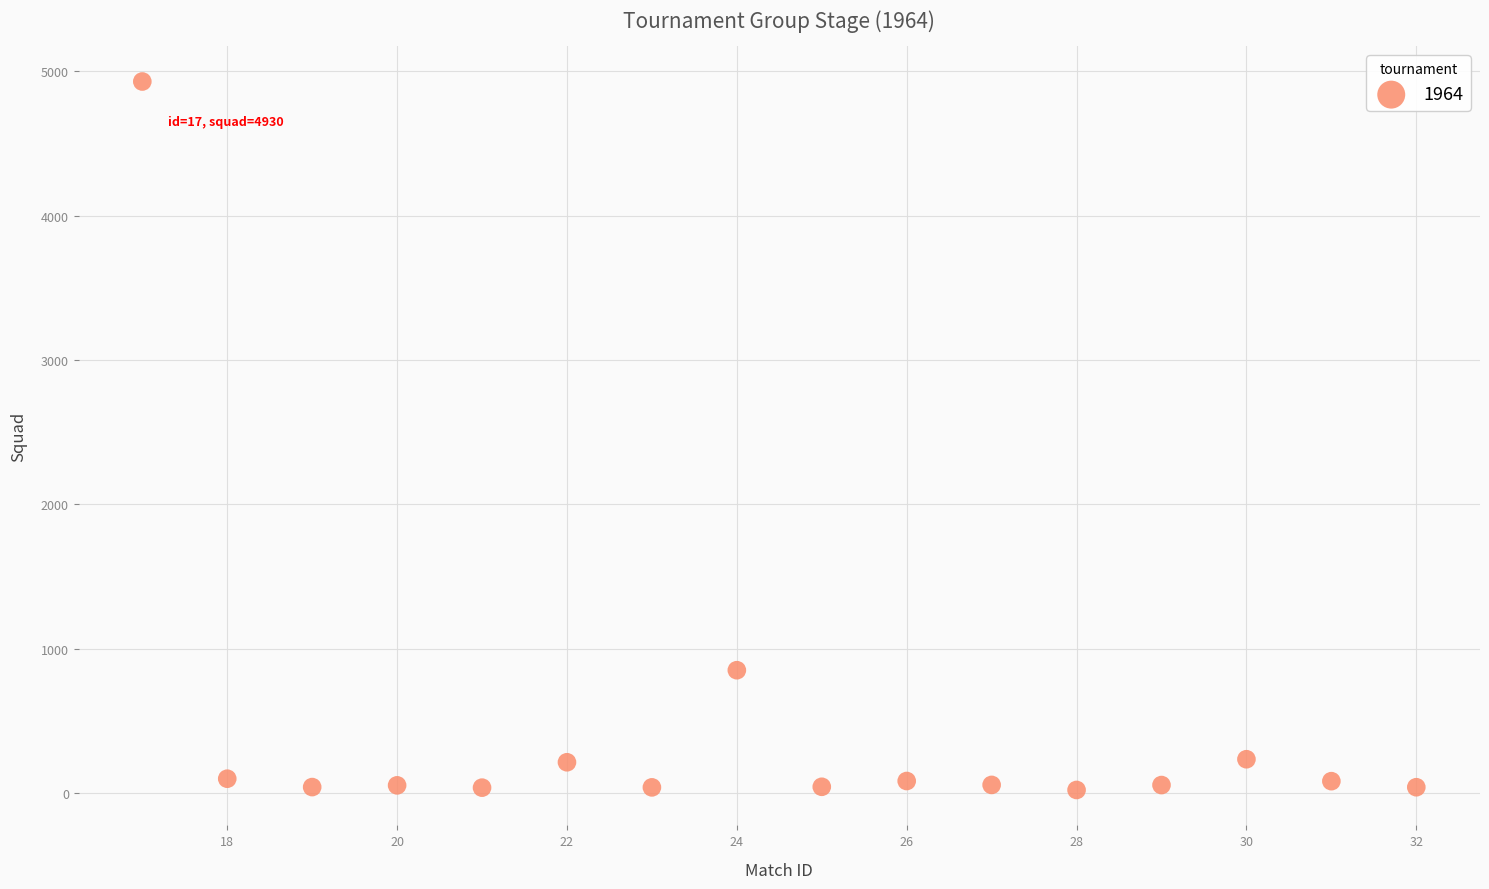

What is the range of X values (max minus min)?

15